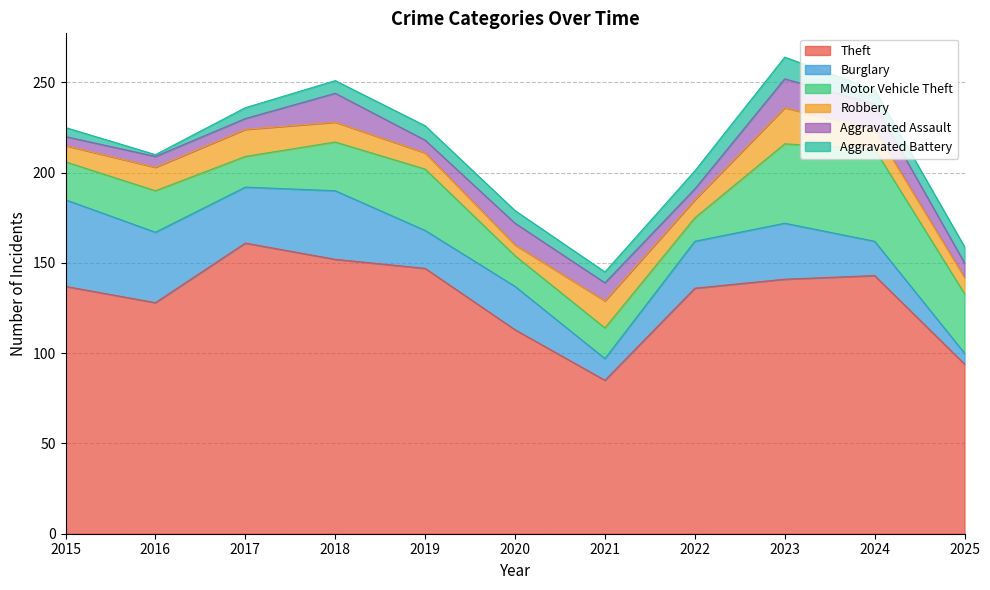

Between 2016 and 2024, which series saw the biggest shift?

Motor Vehicle Theft